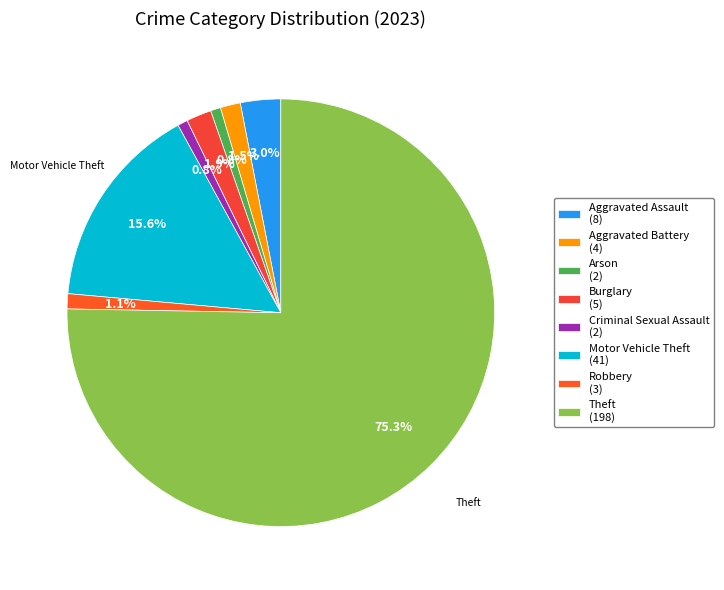

How many slices are in this pie chart?

8